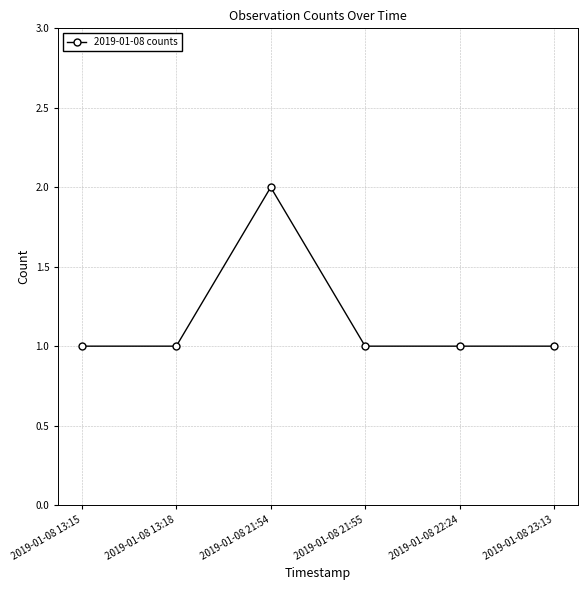

Read the value at 2019-01-08 22:24.

1